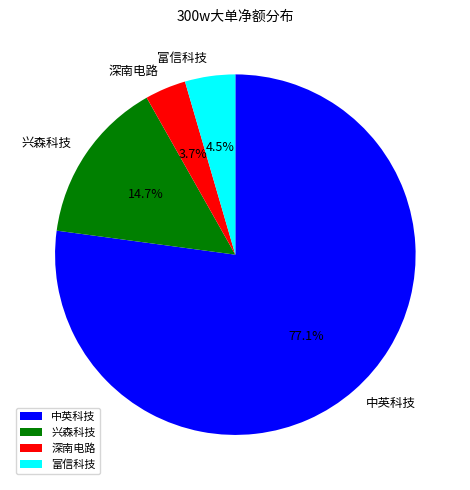

Is 中英科技 the majority of the pie?

Yes